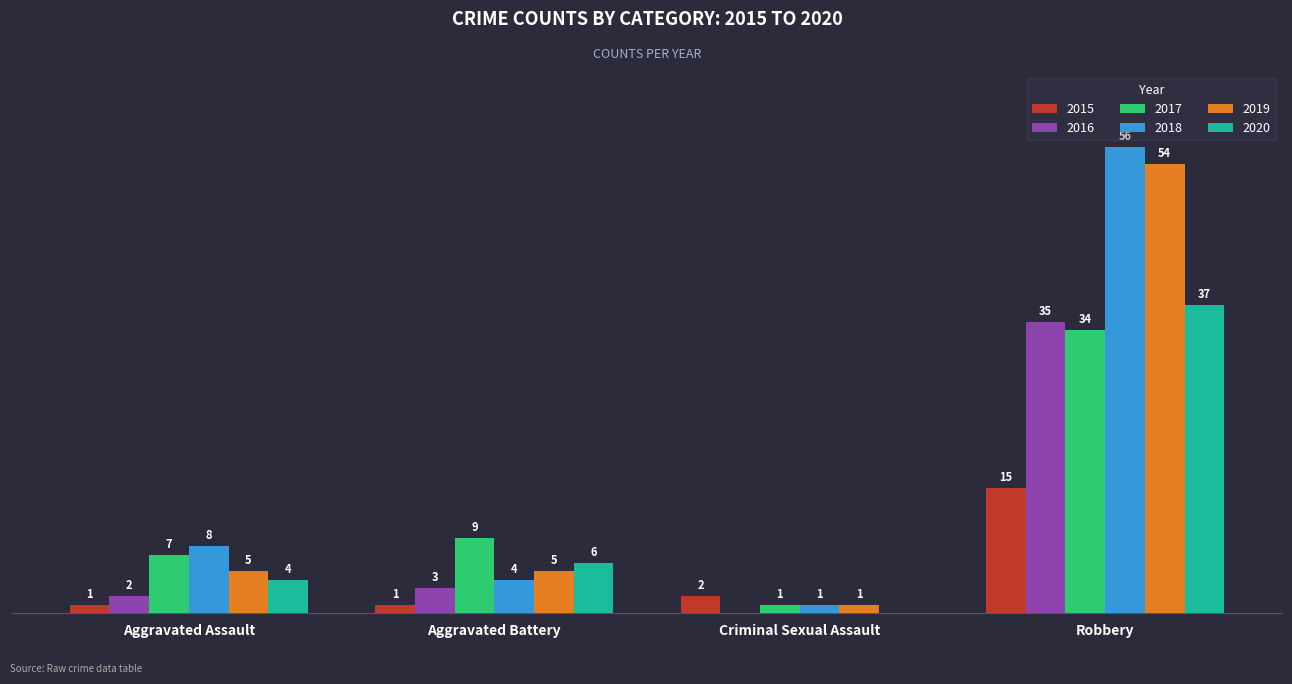

Is the value of 2020 at Criminal Sexual Assault greater than the value of 2018 at Aggravated Battery?

No